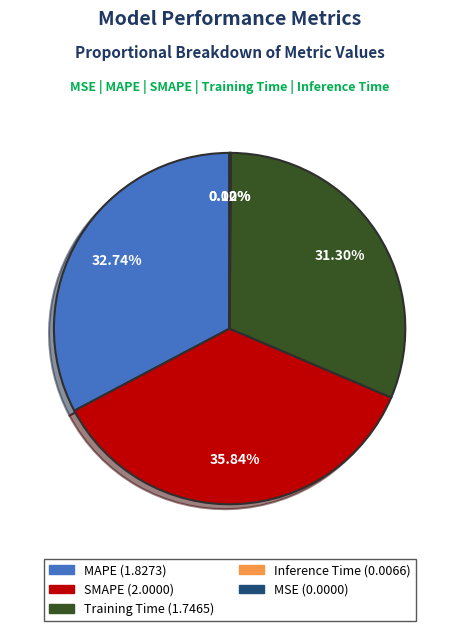

The MAPE slice represents 24% of the pie. True or false?

False